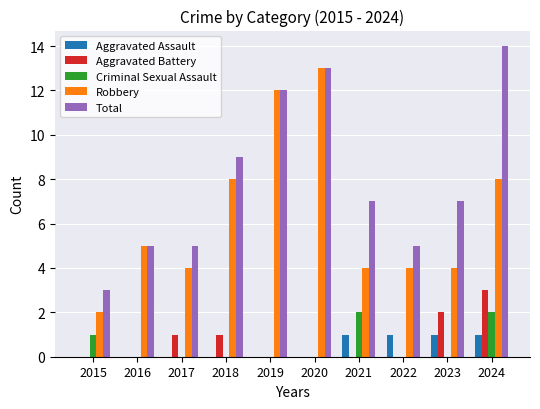

Reading left to right, list all the values displayed in this chart.

Aggravated Assault: 2015=0	2016=0	2017=0	2018=0	2019=0	2020=0	2021=1	2022=1	2023=1	2024=1
Aggravated Battery: 2015=0	2016=0	2017=1	2018=1	2019=0	2020=0	2021=0	2022=0	2023=2	2024=3
Criminal Sexual Assault: 2015=1	2016=0	2017=0	2018=0	2019=0	2020=0	2021=2	2022=0	2023=0	2024=2
Robbery: 2015=2	2016=5	2017=4	2018=8	2019=12	2020=13	2021=4	2022=4	2023=4	2024=8
Total: 2015=3	2016=5	2017=5	2018=9	2019=12	2020=13	2021=7	2022=5	2023=7	2024=14